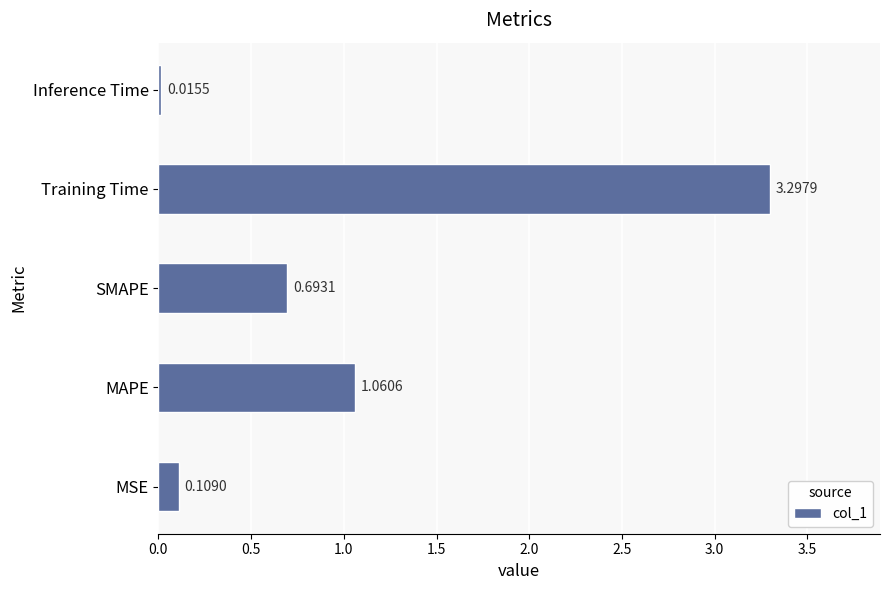

What is the difference between the maximum and minimum values?

3.3